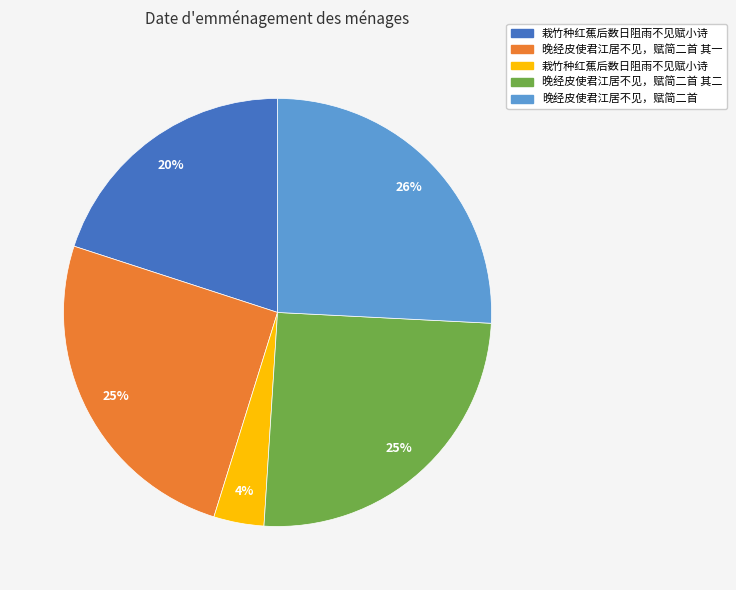

To the nearest percent, what is the average slice percentage?

20%